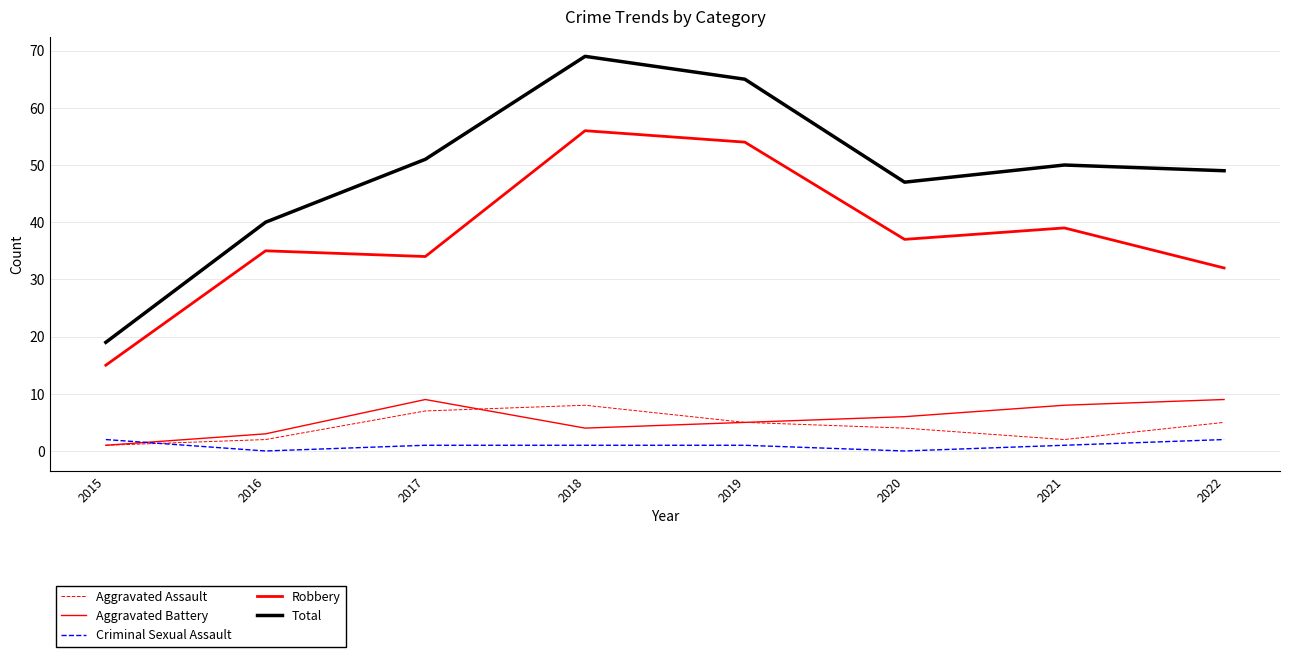

Does the chart have visible grid lines?

Yes